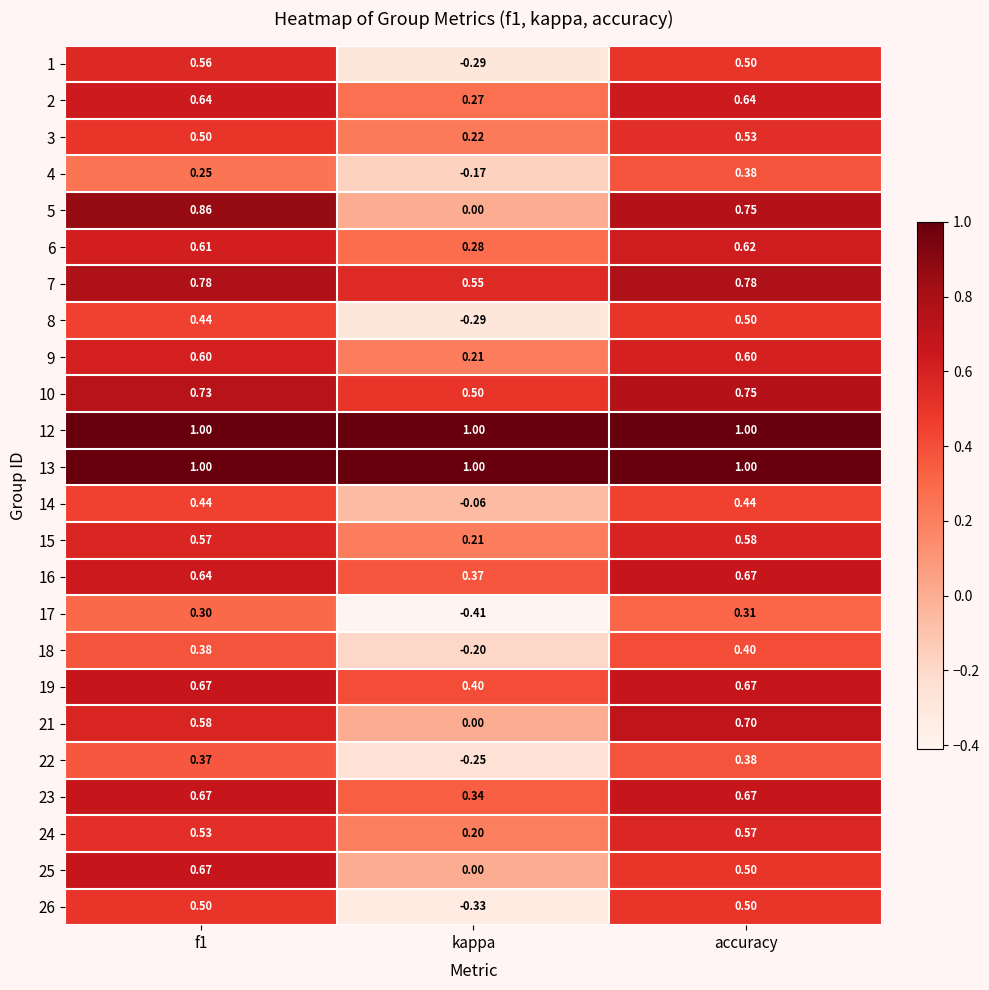

At which category does the chart reach its minimum across all series?

kappa